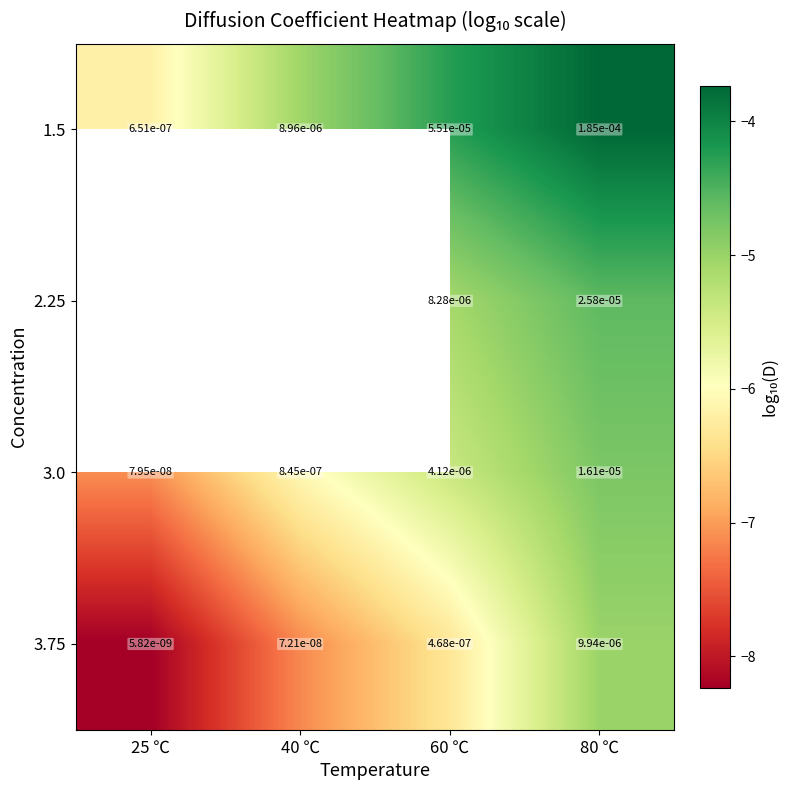

Is the value of 3.75 at 60 ℃ greater than the value of 1.5 at 25 ℃?

No